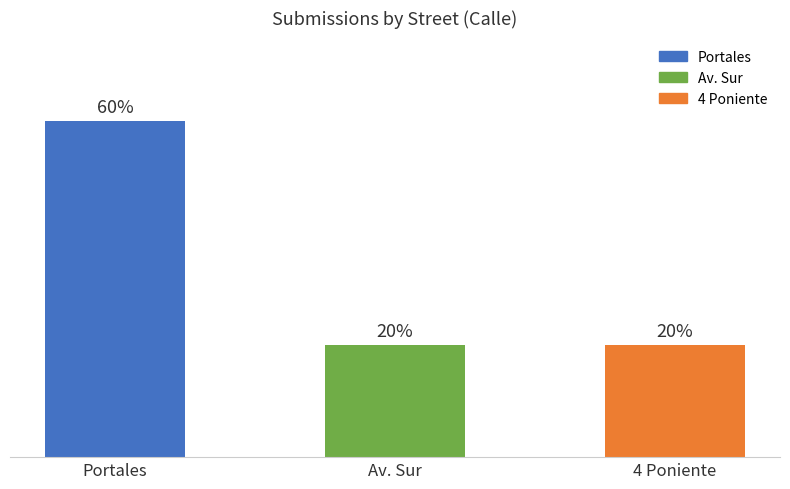

Which category has the highest value across all series?

Portales